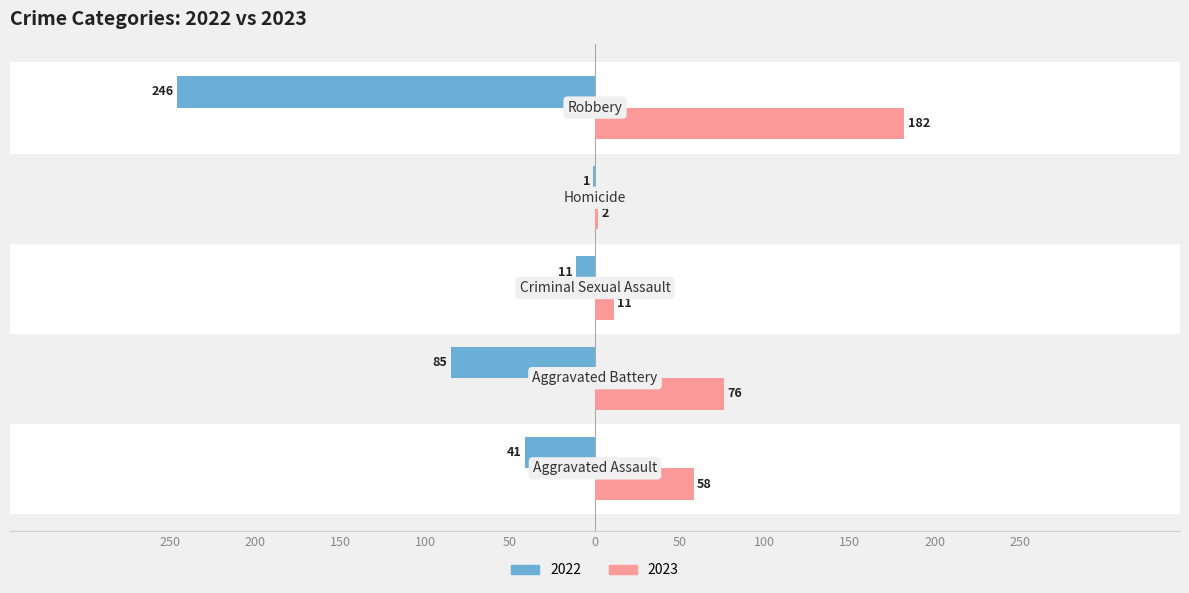

What are all the series names shown in the legend?

2022, 2023